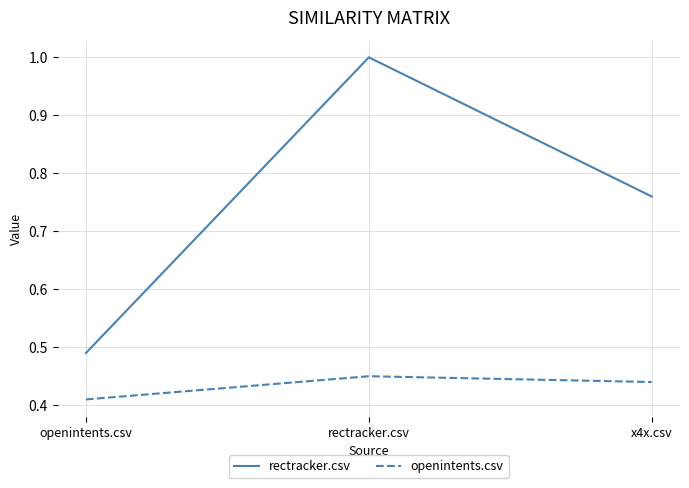

The value of rectracker.csv at openintents.csv is 0.2. True or false?

False